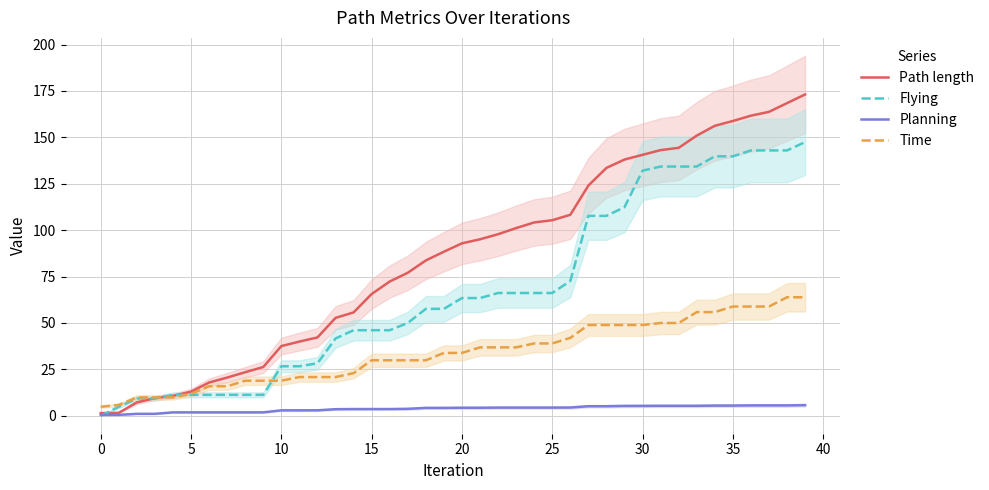

Is it true that Flying equals 11.3 at 5?

True